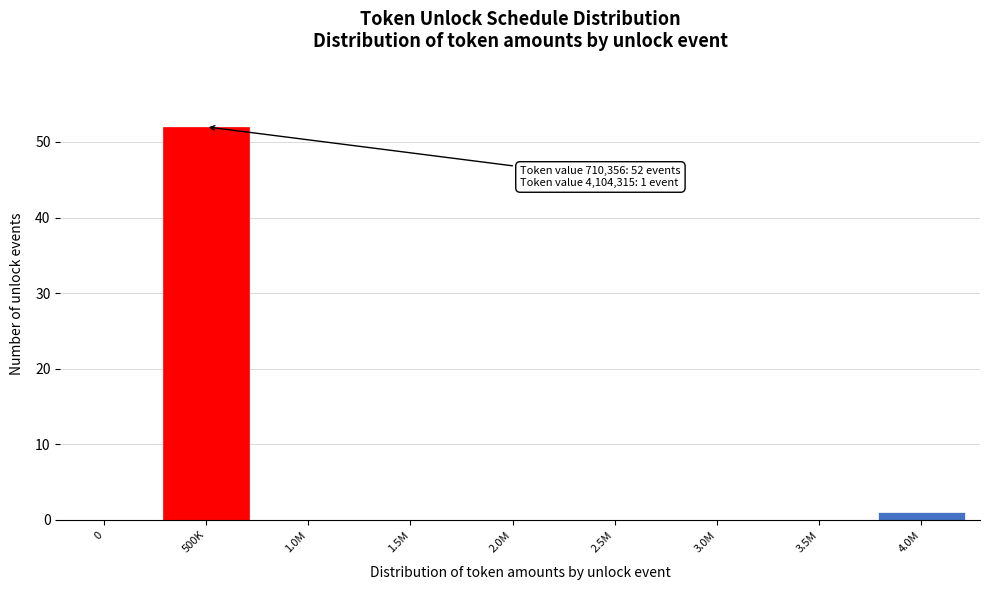

Reading right to left, extract all data points from this chart.

4.0M=1	3.5M=0	3.0M=0	2.5M=0	2.0M=0	1.5M=0	1.0M=0	500K=52	0=0